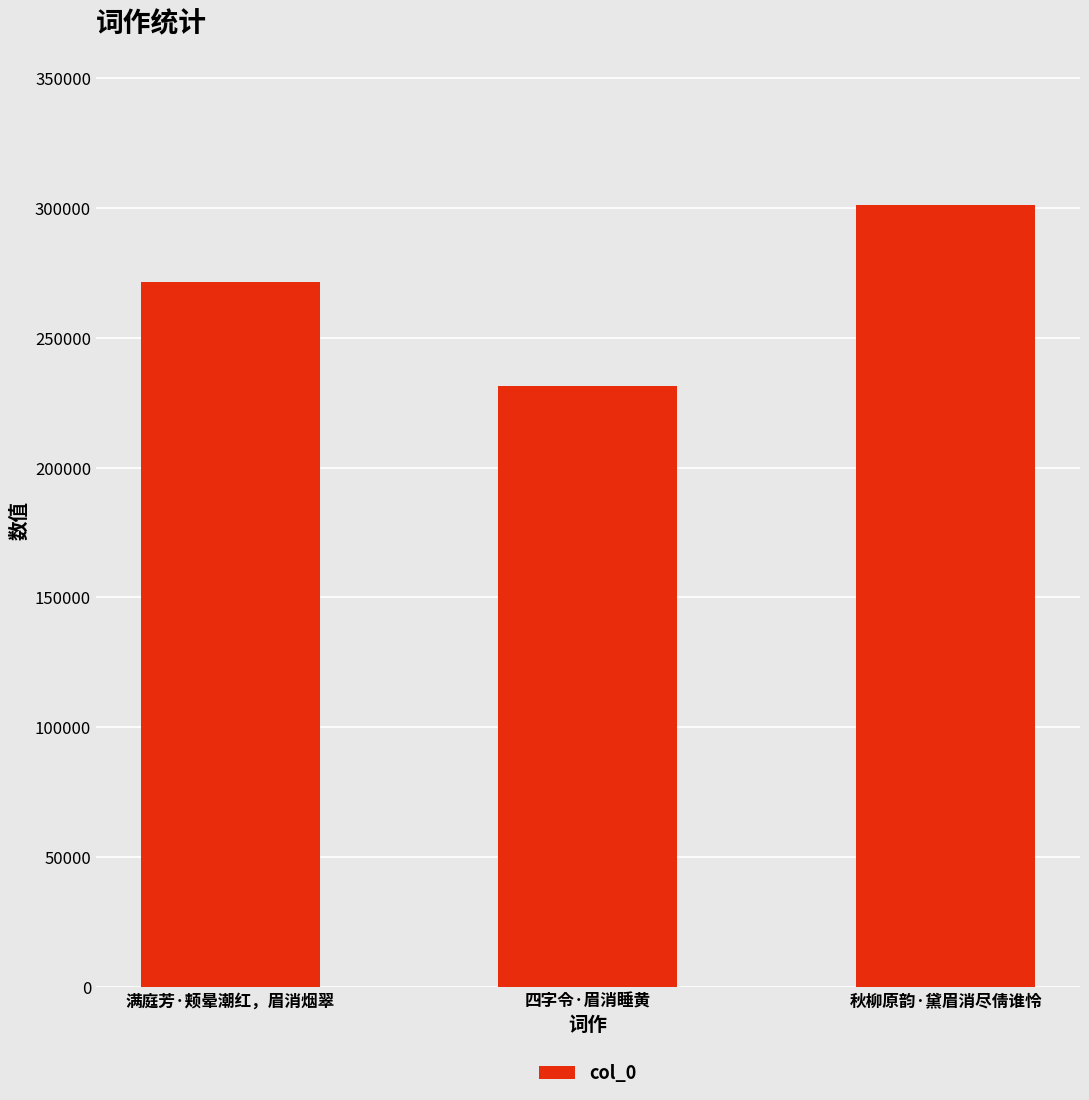

Where is the data nearest to the value 266222?

满庭芳·颊晕潮红，眉消烟翠